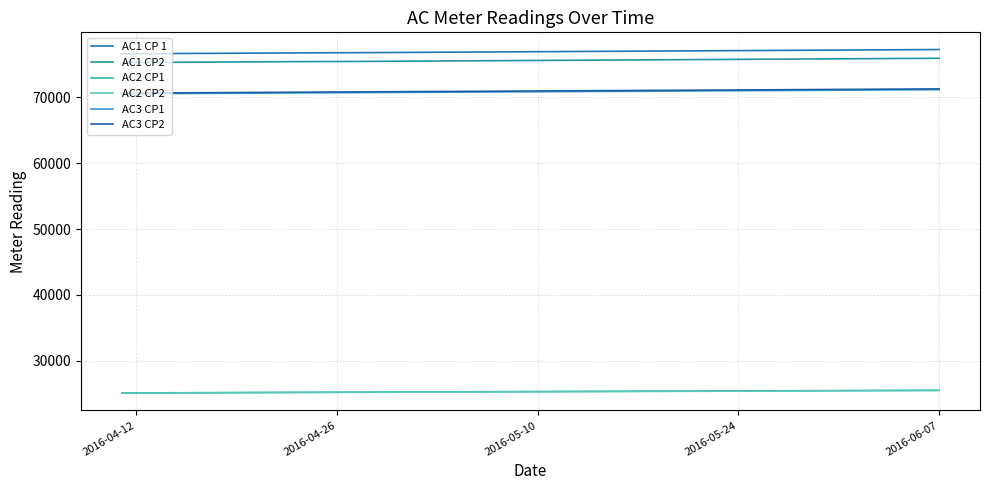

Reading left to right, what are all the values shown in this chart?

AC1 CP 1: 76645	76654	76664	76674	76687	76720	76730	76743	76755	76765	76797	76801	76808	76820	76830	76868	76879	76889	76899	76912	76948	76958	76972	76986	77030	77045	77055	77065	77075	77113	77123	77134	77148	77161	77207	77221	77232	77242	77281	77292
AC1 CP2: 75307	75320	75333	75344	75354	75390	75402	75411	75421	75433	75468	75471	75473	75486	75500	75533	75546	75560	75573	75583	75619	75633	75643	75653	75702	75712	75725	75738	75751	75783	75797	75810	75820	75830	75880	75890	75902	75916	75949	75964
AC2 CP1: 25072	25081	25089	25095	25104	25129	25137	25146	25154	25161	25182	25193	25201	25209	25214	25237	25244	25250	25255	25263	25283	25289	25297	25306	25331	25338	25345	25350	25358	25377	25382	25390	25399	25405	25433	25441	25448	25455	25475	25484
AC2 CP2: 25038	25045	25053	25062	25069	25096	25103	25110	25120	25127	25149	25160	25168	25175	25183	25205	25211	25217	25224	25229	25249	25257	25264	25272	25299	25305	25311	25319	25325	25345	25353	25360	25366	25374	25403	25410	25417	25426	25447	25454
AC3 CP1: 70557	70569	70579	70590	70600	70636	70646	70656	70668	70681	70712	70723	70734	70744	70755	70788	70798	70810	70819	70829	70863	70873	70885	70897	70940	70948	70958	70970	70982	71014	71026	71038	71049	71060	71105	71117	71129	71139	71173	71185
AC3 CP2: 70659	70670	70682	70694	70706	70738	70751	70763	70774	70784	70819	70829	70842	70854	70865	70899	70910	70919	70931	70941	70975	70988	70998	71008	71052	71066	71078	71087	71098	71133	71143	71155	71166	71178	71224	71235	71246	71259	71292	71304